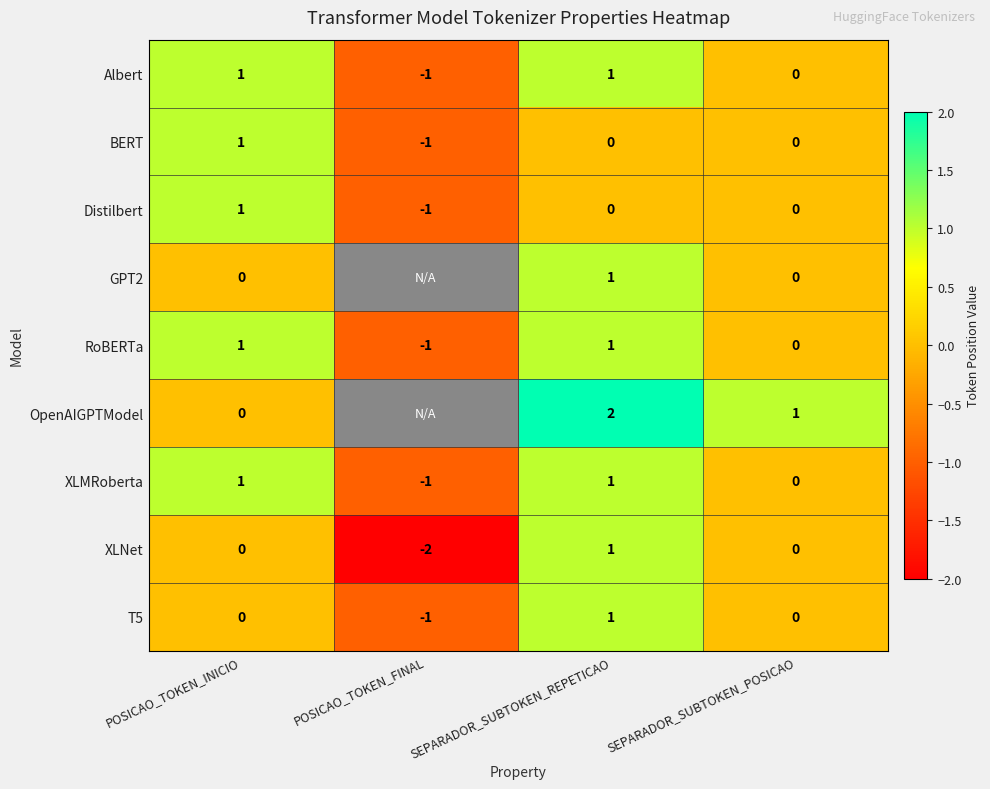

What is the difference between the maximum and minimum values in the XLNet series?

3